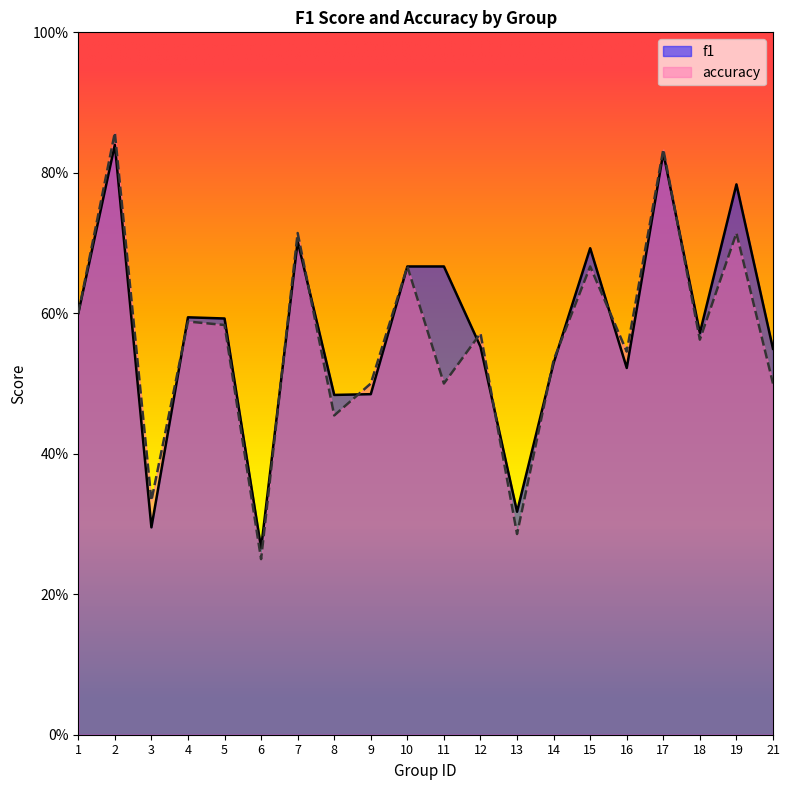

What is the value of the f1 point at the 17th from the left?

0.8